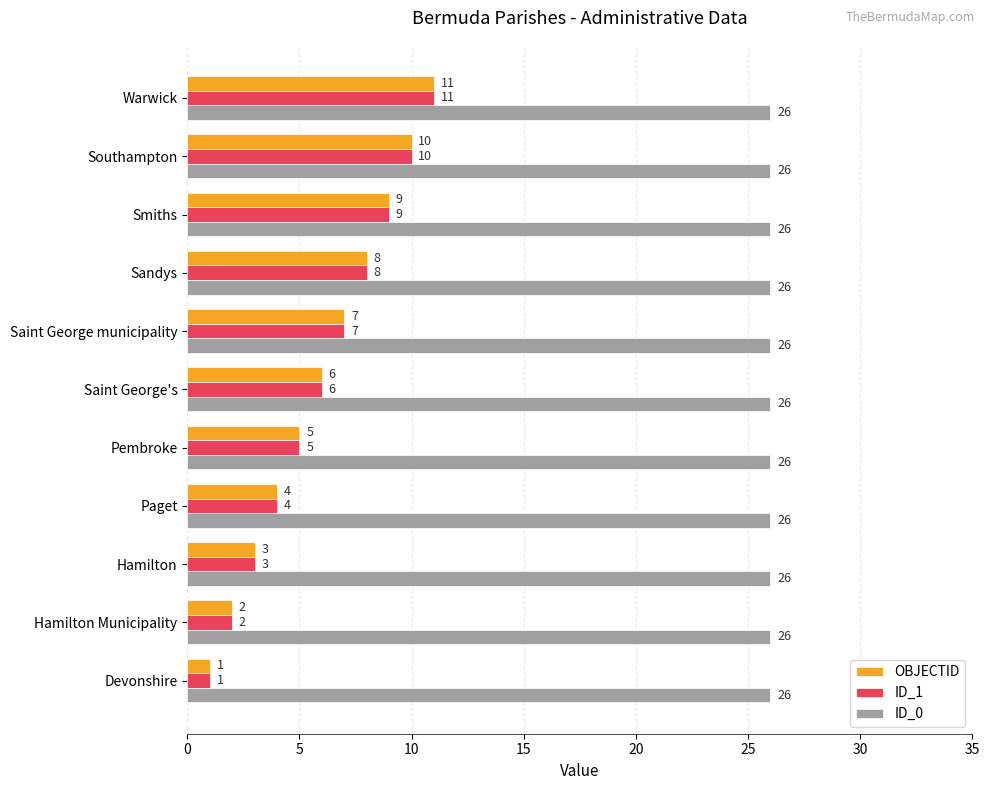

What is the average value of the ID_1 series?

6